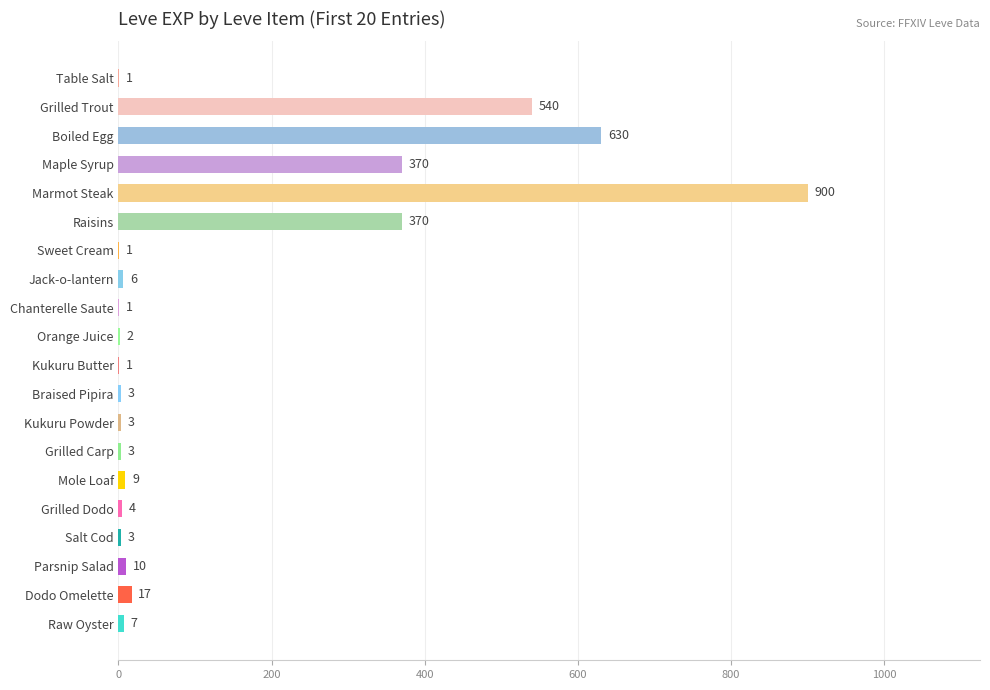

Between Kukuru Powder and Boiled Egg, which is larger?

Boiled Egg